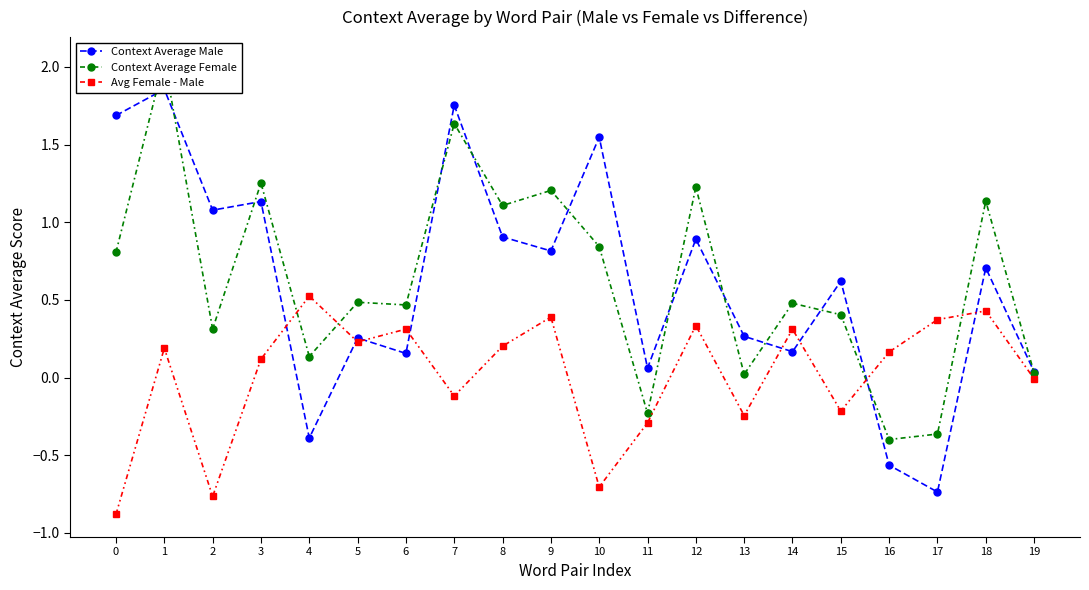

Which series has the widest spread of values?

Context Average Male